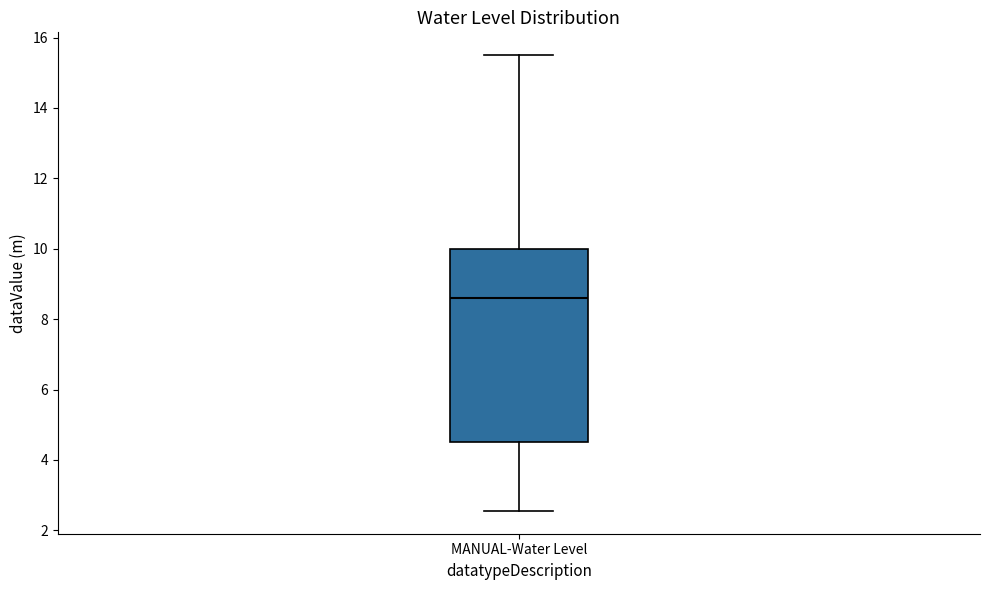

Transcribe this box plot: give where the median line is, the range the box spans, and where the two whiskers end, as read against the y-axis. The values are not printed on the chart, so give them approximately, as read against the axis.

median 8.6, box 4.6 to 10.0, whiskers 2.6 to 15.6